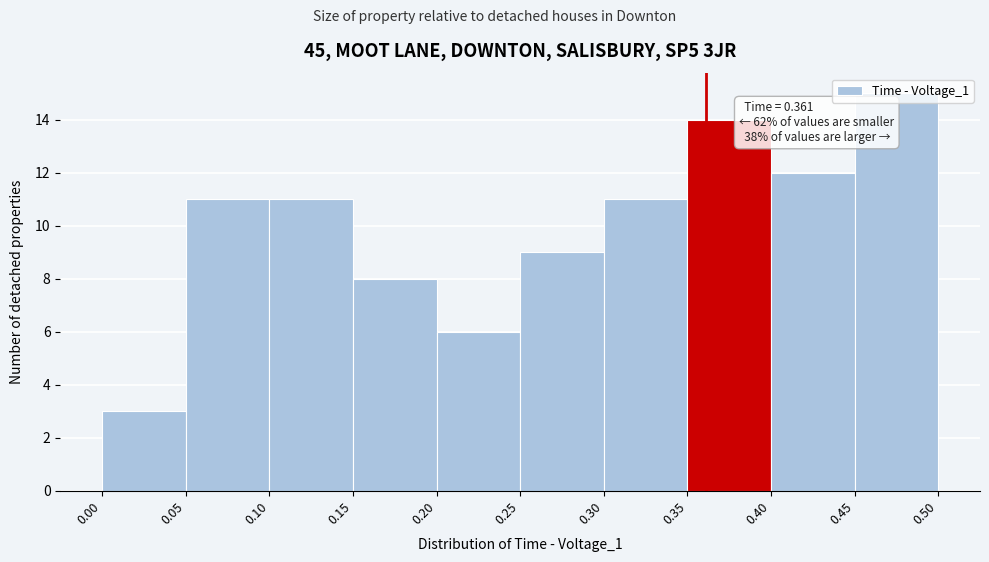

Which range on the x-axis has the tallest bar?

0.45 to 0.50